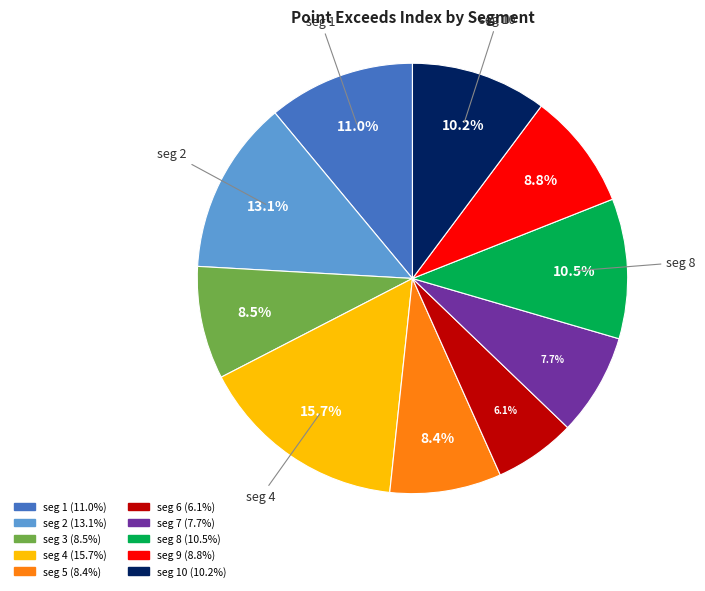

Is there a majority slice in this chart?

No